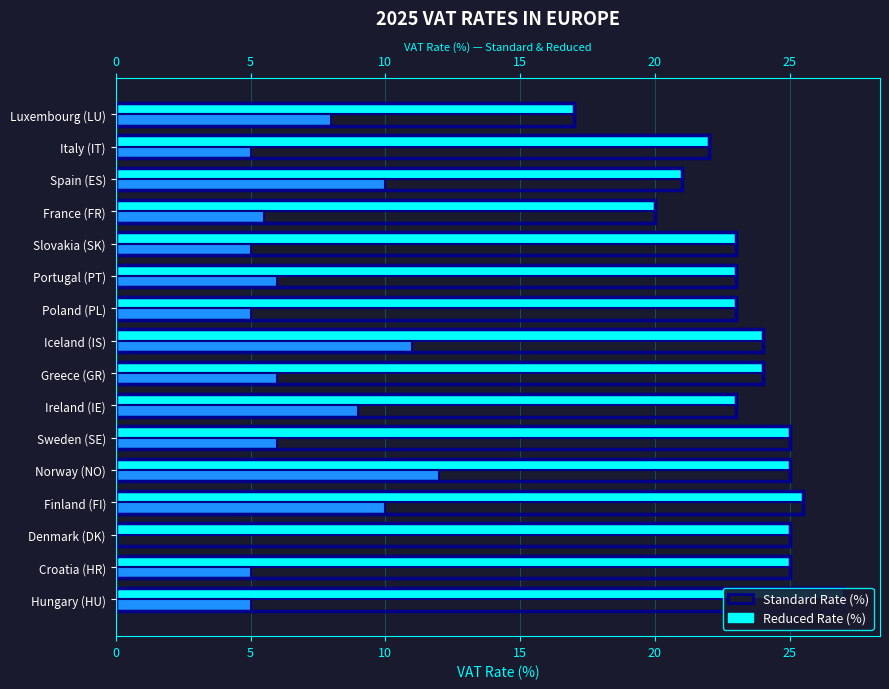

How many series are shown in this chart?

2